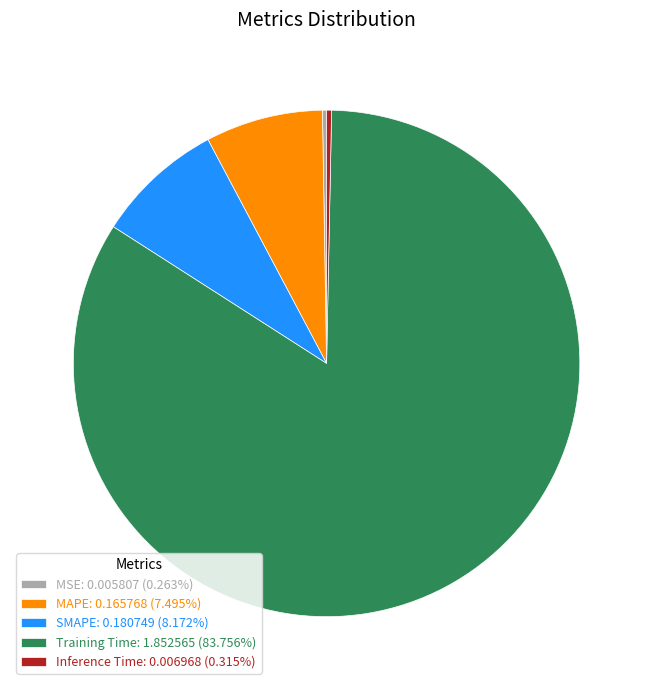

Which category has the biggest portion of the pie?

Training Time